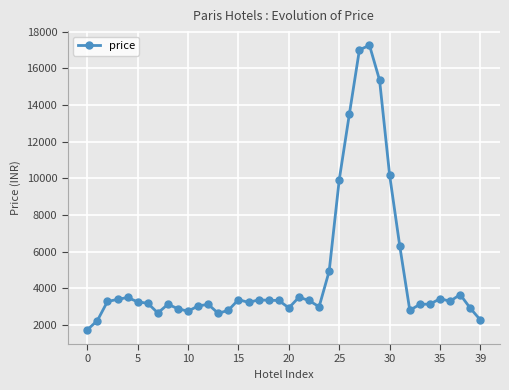

What is the average value?

4810.3